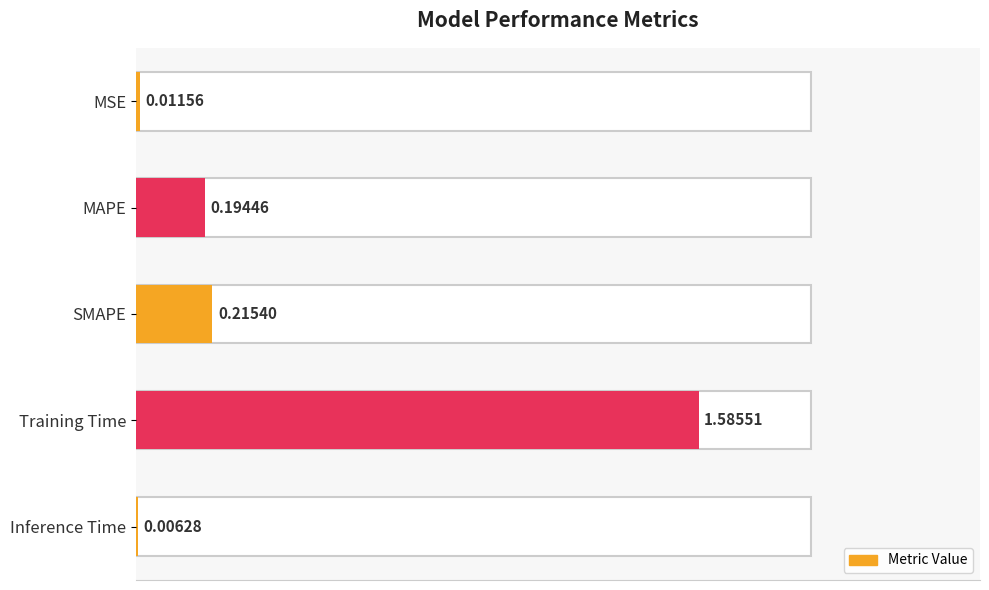

Which has a higher value, MAPE or SMAPE?

SMAPE